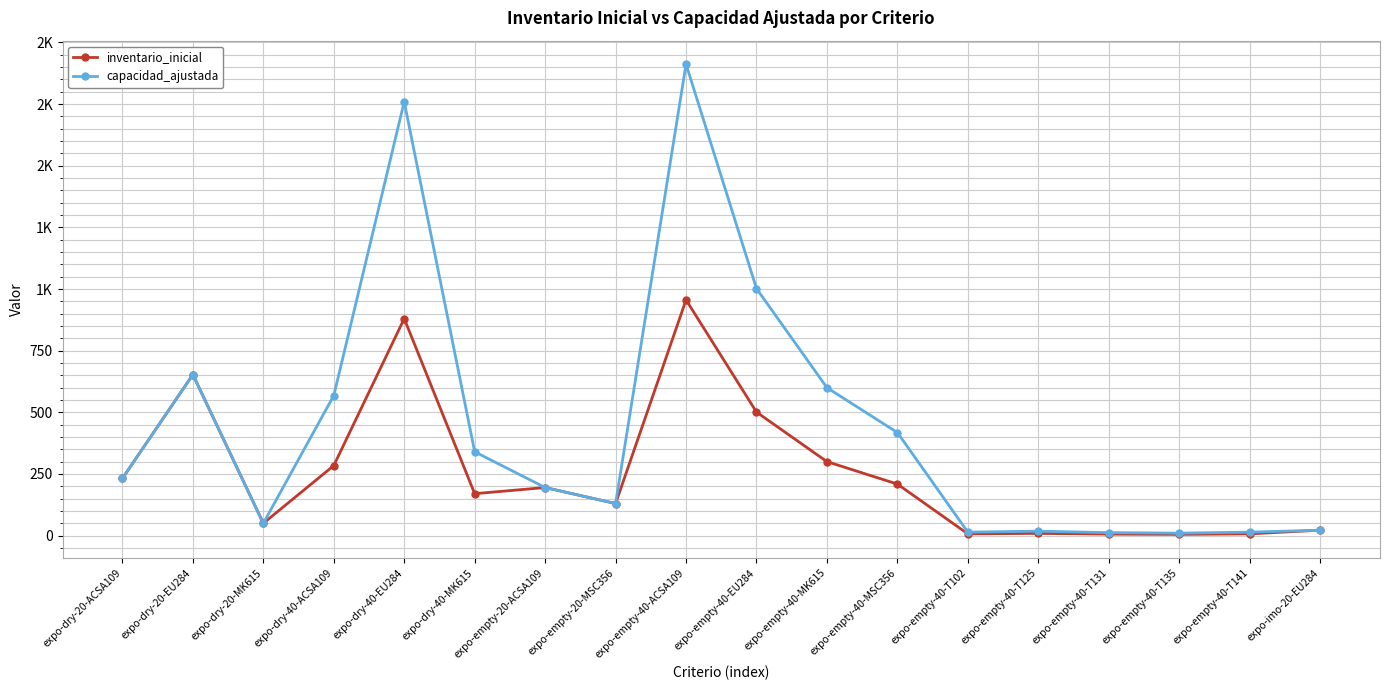

Does the chart have visible grid lines?

Yes